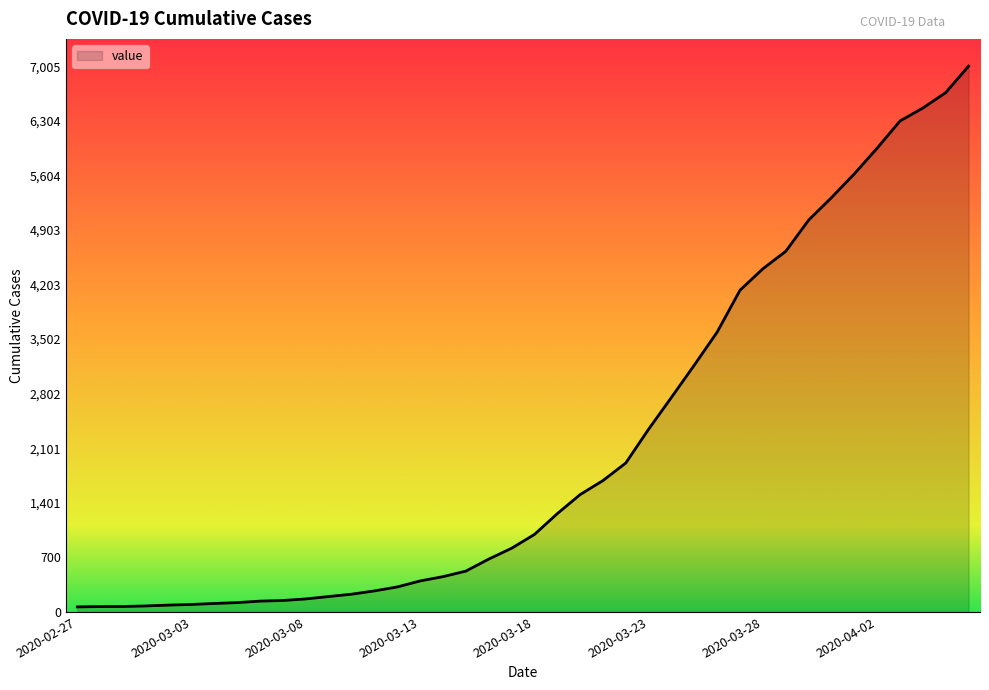

What is the minimum value shown in the chart?

65